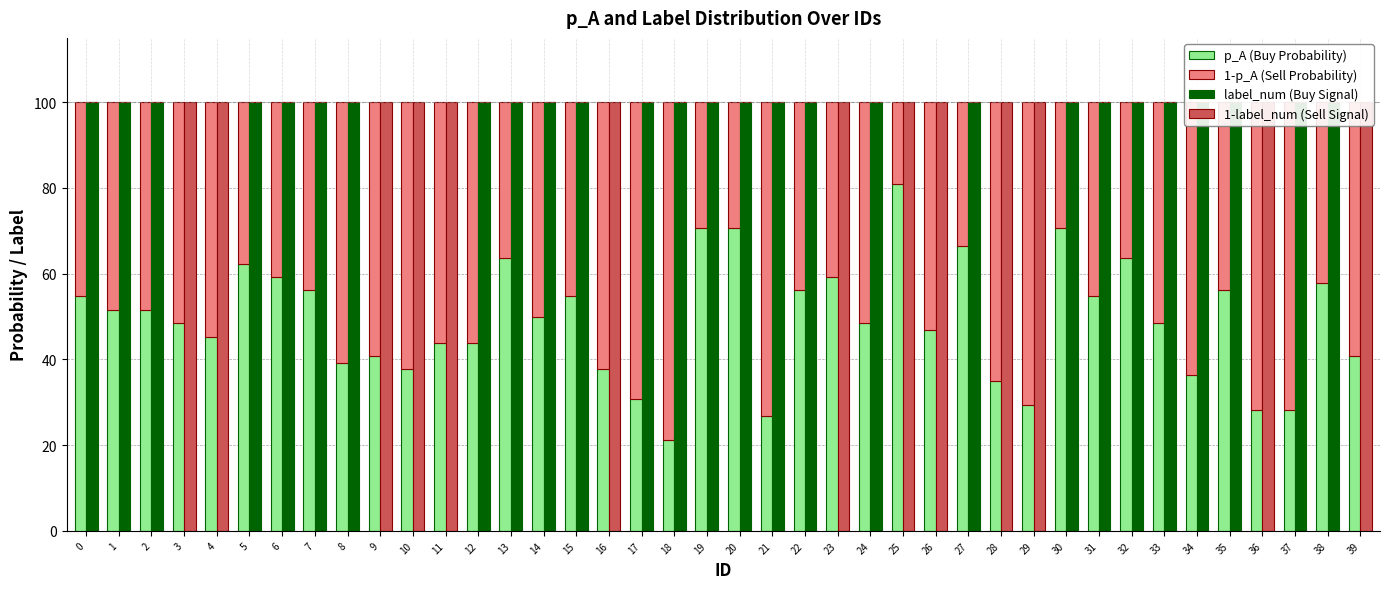

Between 27 and 32, which is larger?

27